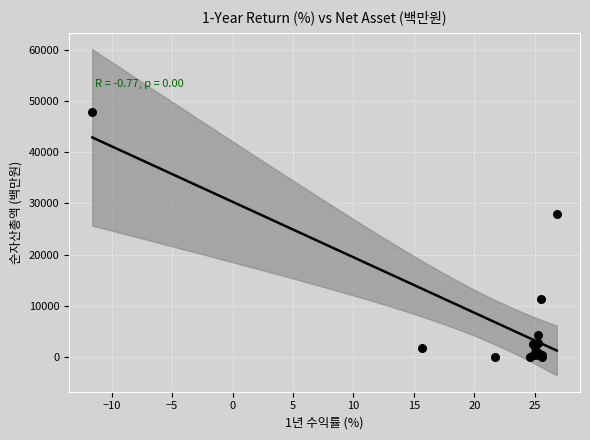

What Y value in the scatter plot is closest to 23916?

27978